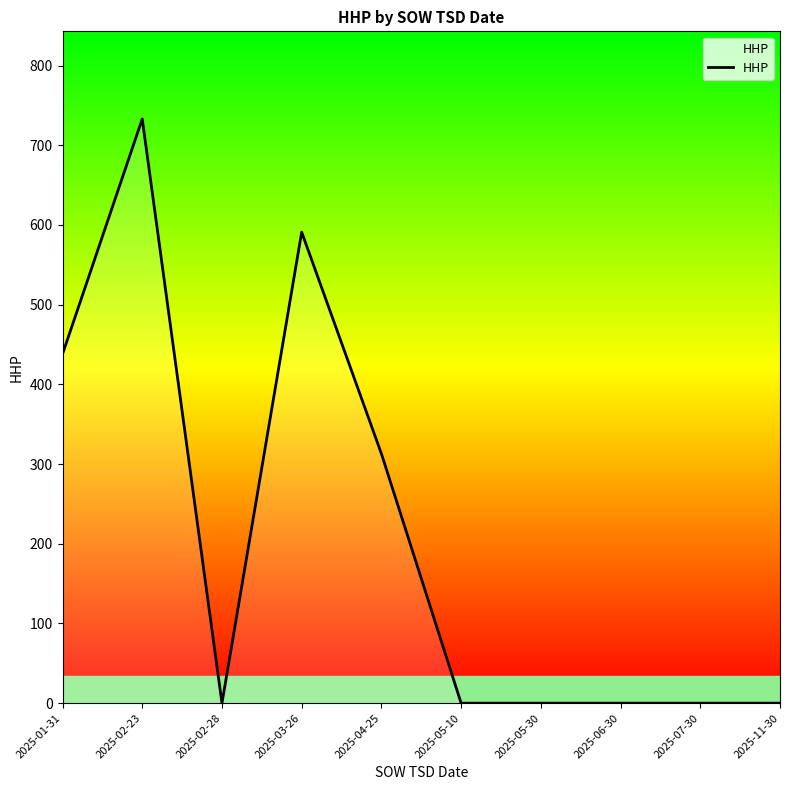

What is the greatest value displayed?

733